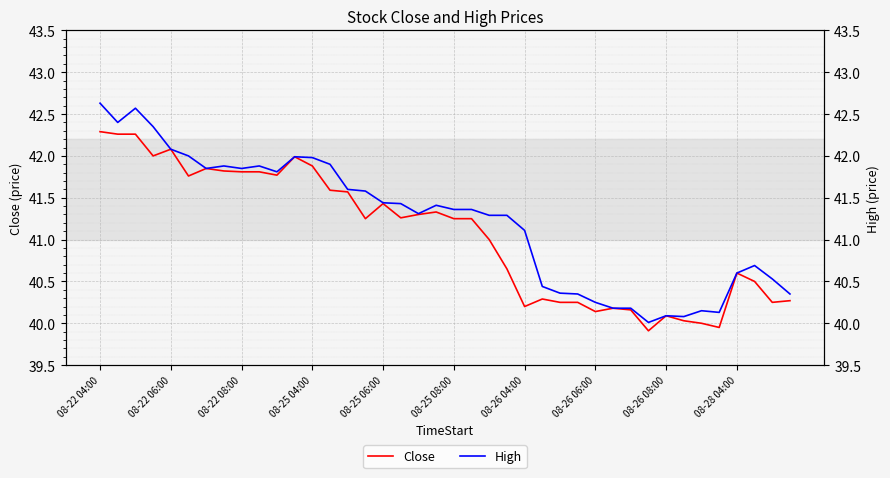

How many categories are shown in the chart?

40